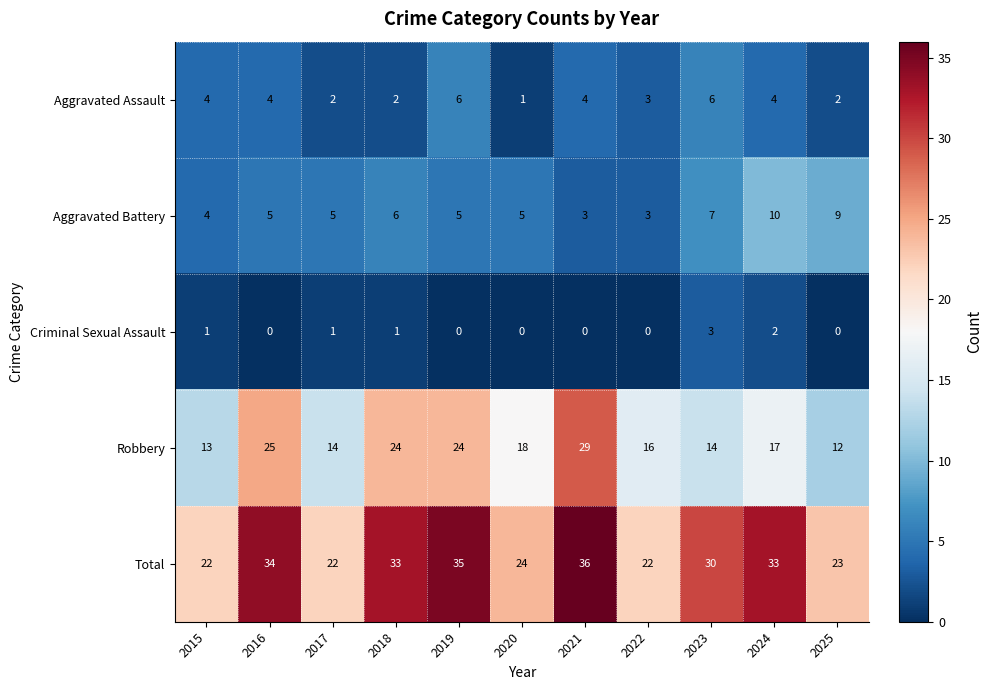

What is the difference between the Robbery values at 2016 and 2024?

8